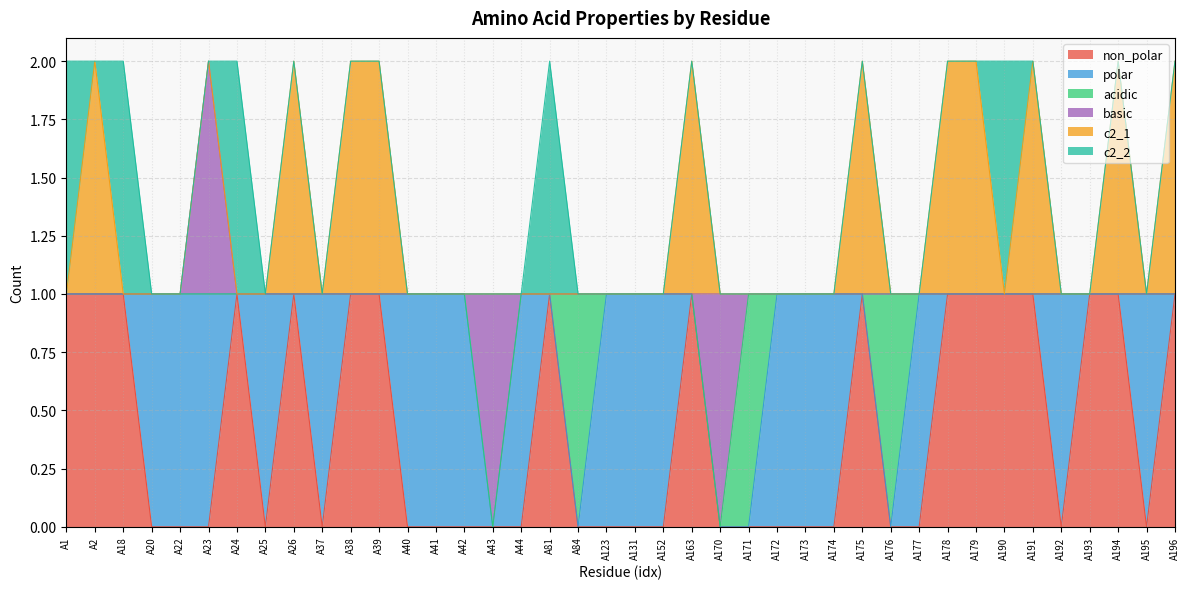

How many series are shown in this chart?

6